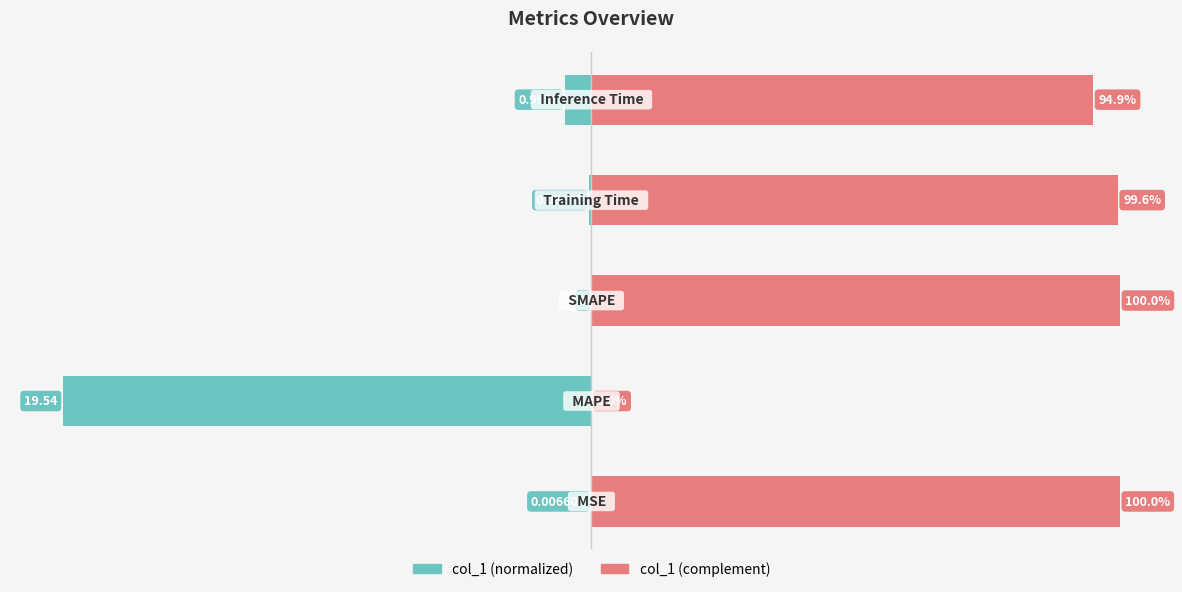

How many data points does each series have?

5